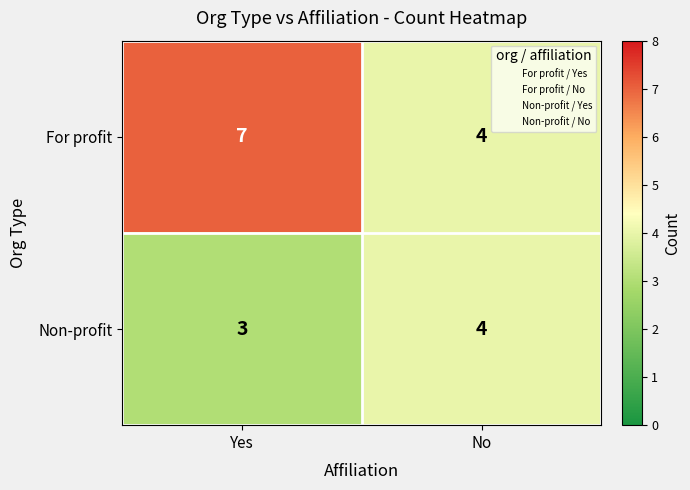

True or false: For profit has a value of 4 at No.

True